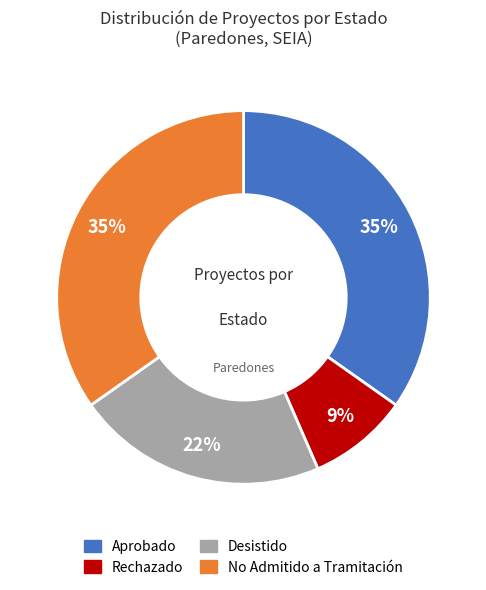

To the nearest percent, what is the difference between the largest and smallest slice percentages?

26%